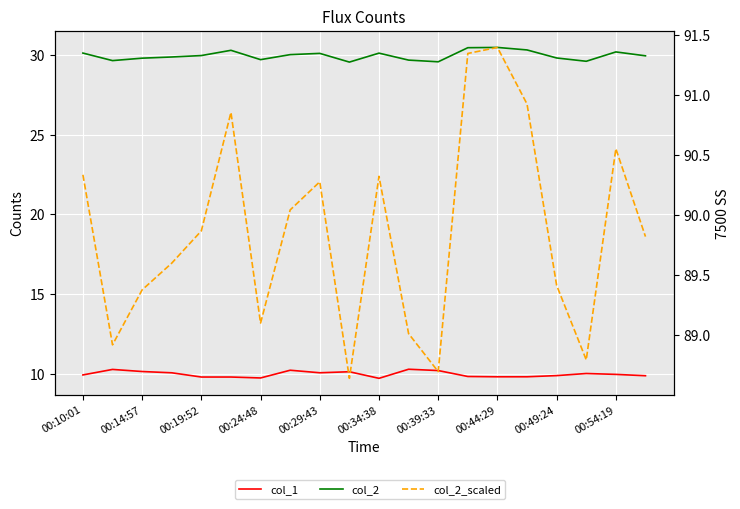

What is the minimum value shown in the chart?

9.7